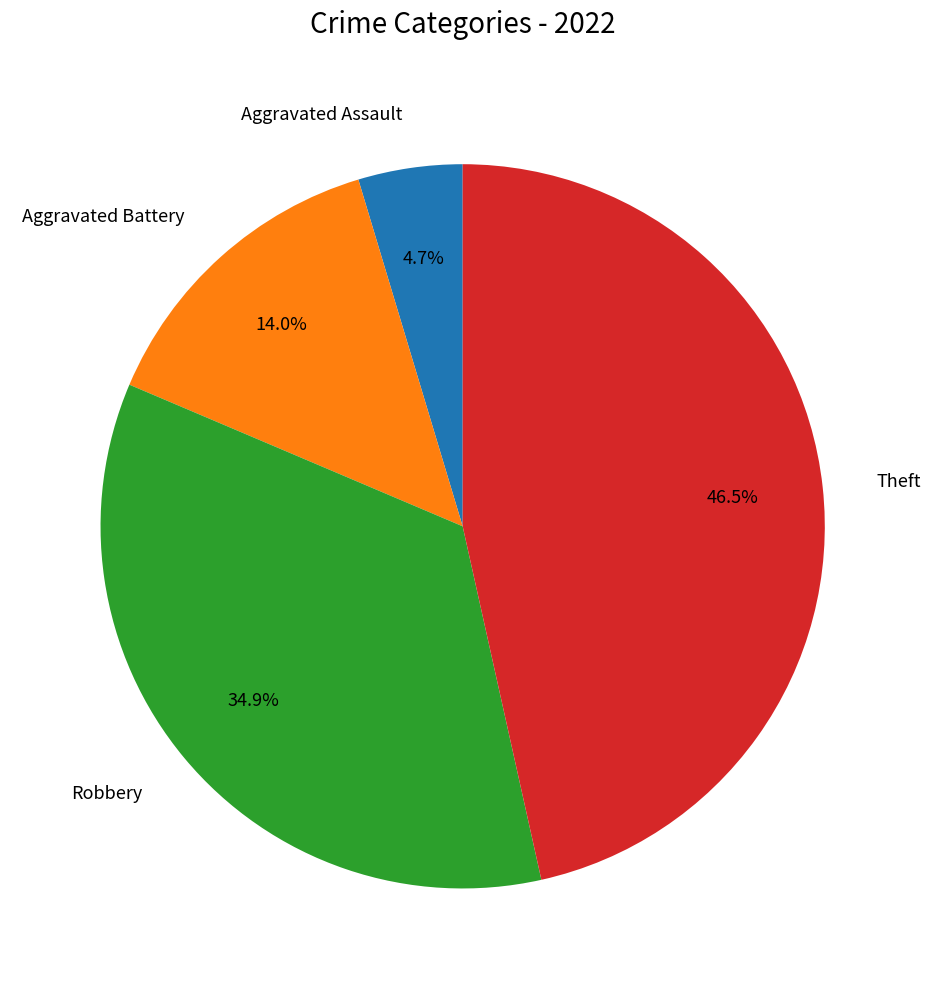

How many segments does this pie chart have?

4